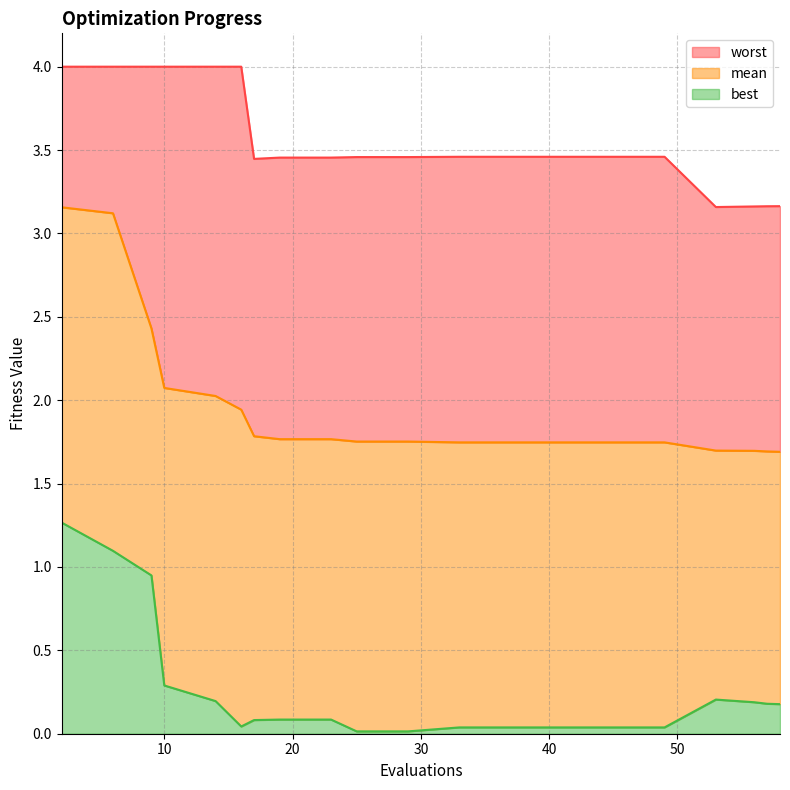

What is the minimum value for mean?

1.7